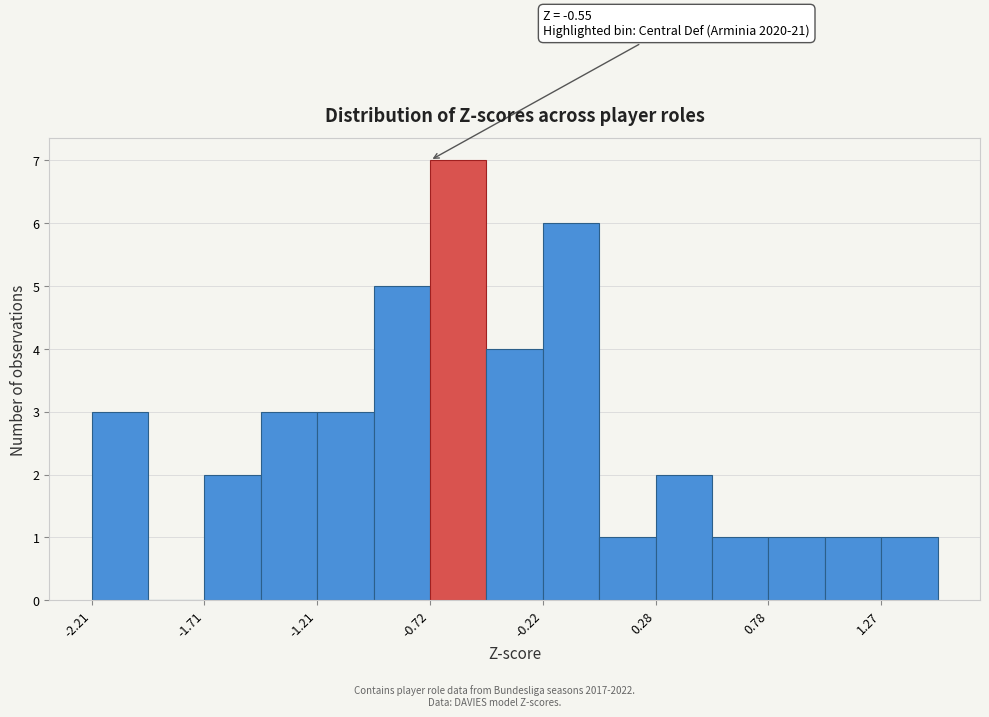

Over which range of the x-axis is the bar tallest?

-0.70 to -0.45